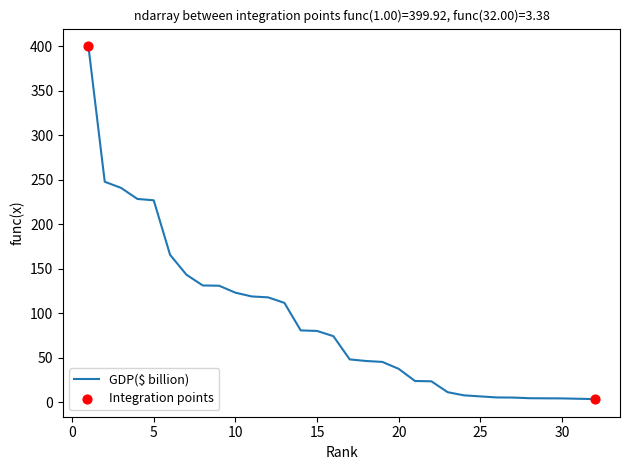

What is the difference between the maximum and minimum values?

396.5